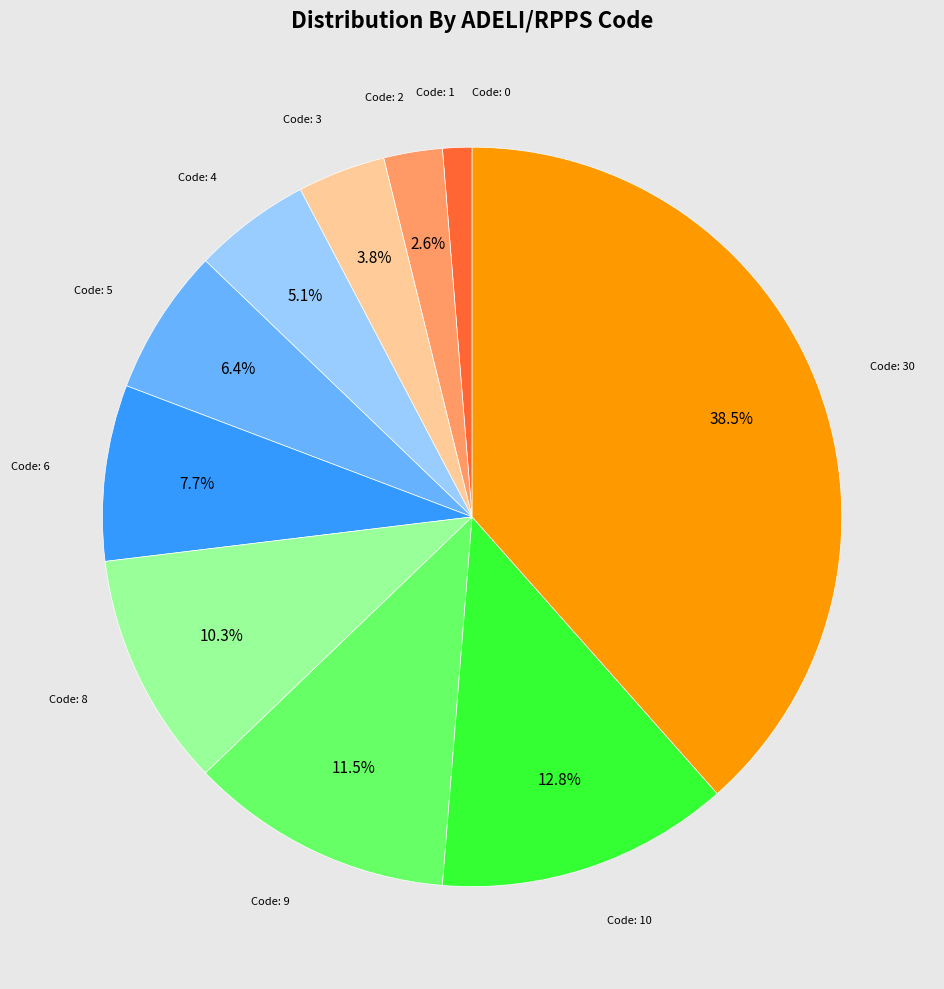

Is there a majority slice in this chart?

No